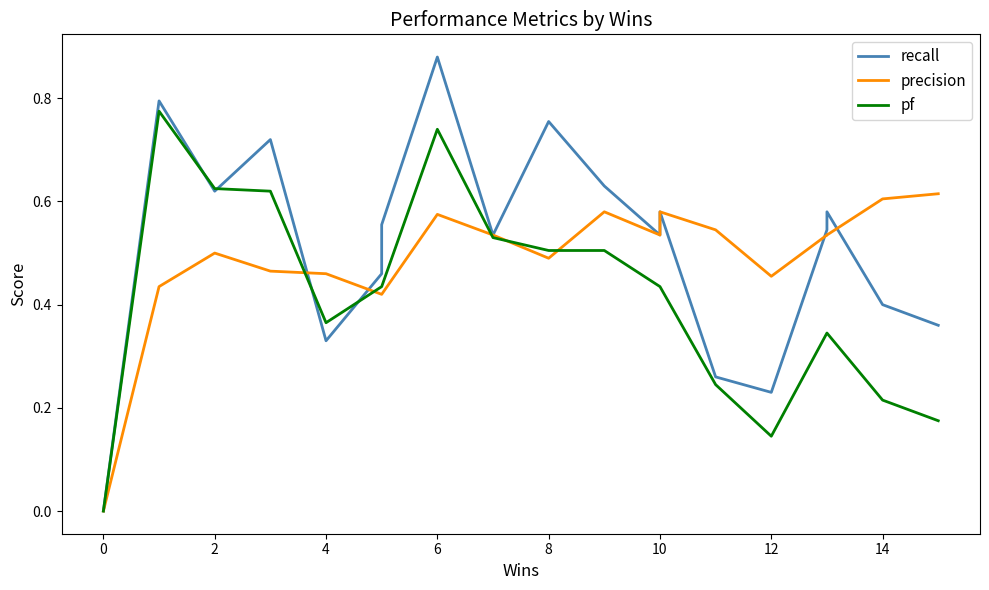

How many interior local peaks does the precision series have?

5